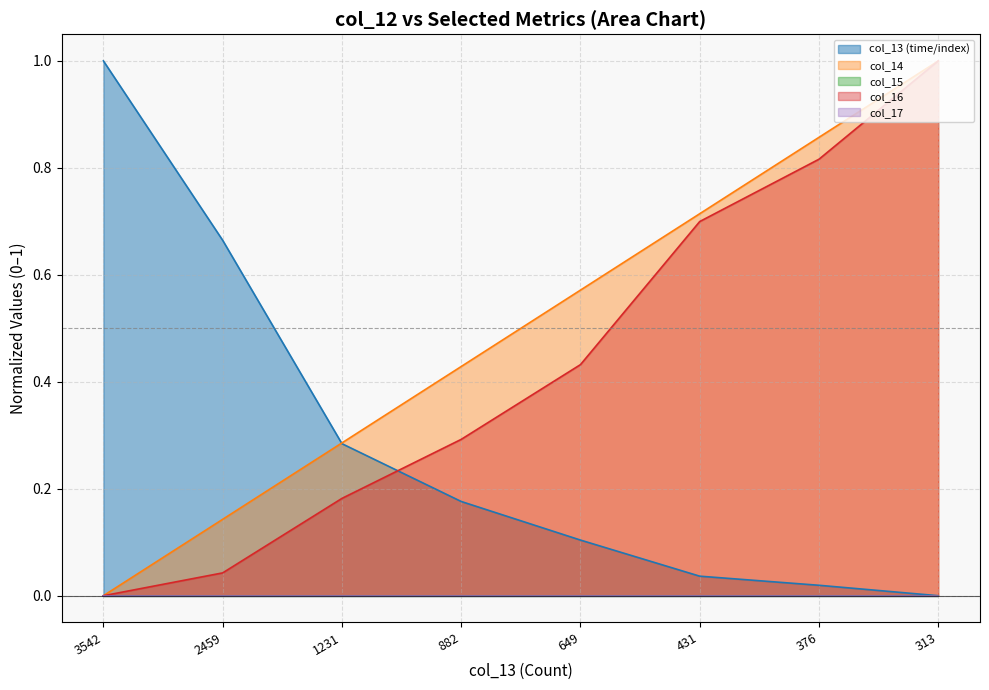

At how many categories does at least one series exceed 0?

8